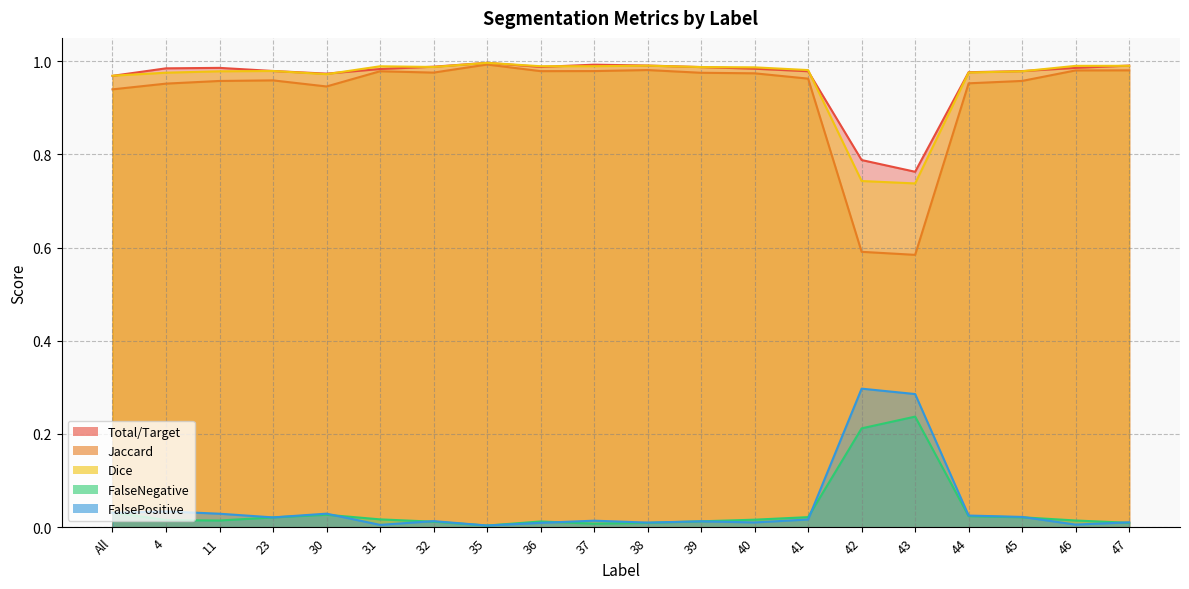

What is the sum of the Jaccard values at 32 and 47?

2.0